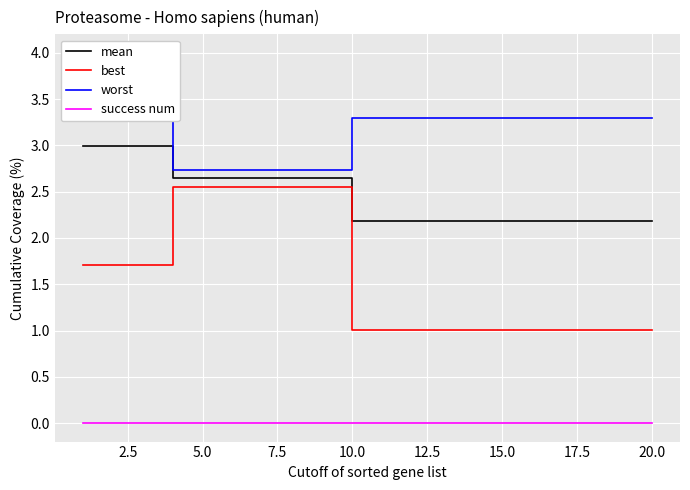

True or false: success num and mean intersect in this chart.

False